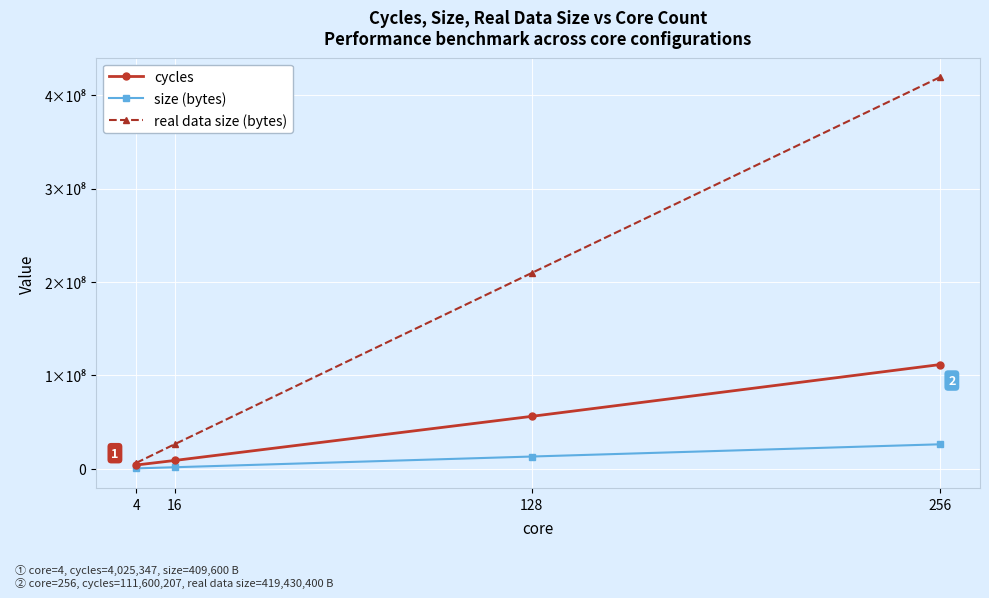

What are all the series names shown in the legend?

cycles, size (bytes), real data size (bytes)